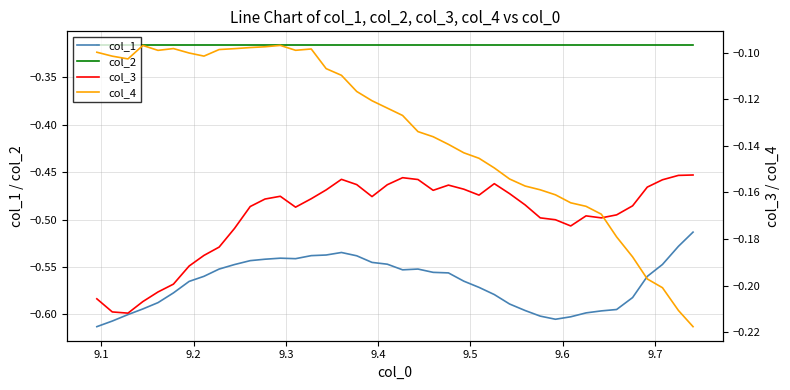

True or false: col_1 and col_2 intersect in this chart.

False